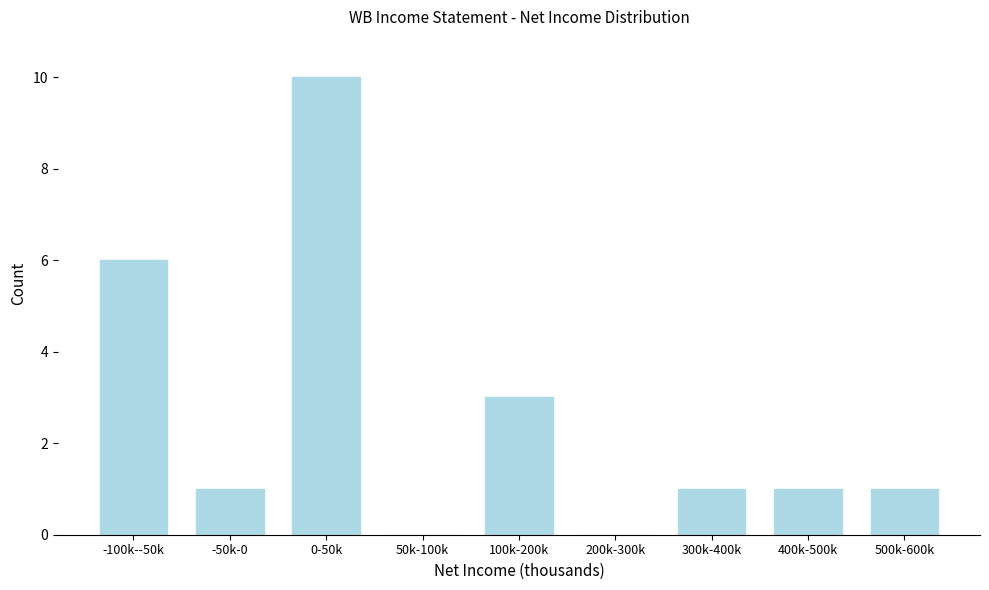

Reading left to right, extract all data points from this chart.

-100k--50k=6	-50k-0=1	0-50k=10	50k-100k=0	100k-200k=3	200k-300k=0	300k-400k=1	400k-500k=1	500k-600k=1